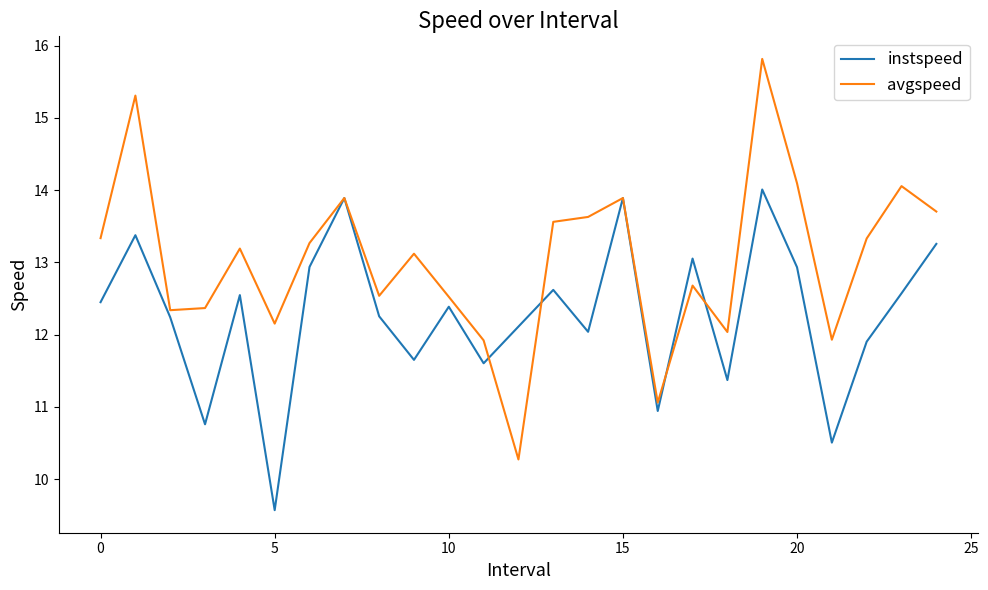

Which series has the largest range (max minus min)?

avgspeed